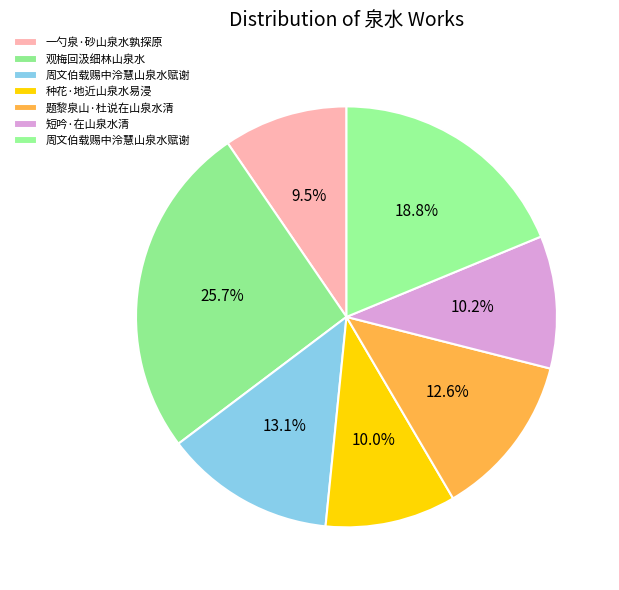

How many segments does this pie chart have?

7